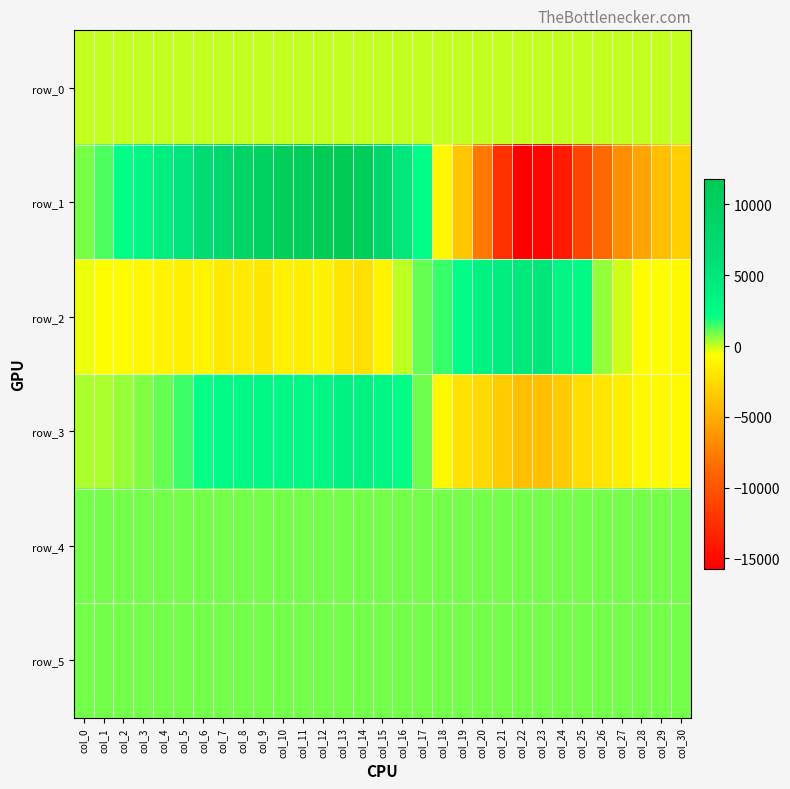

The row_4 series shows 912.0 at col_21. True or false?

True